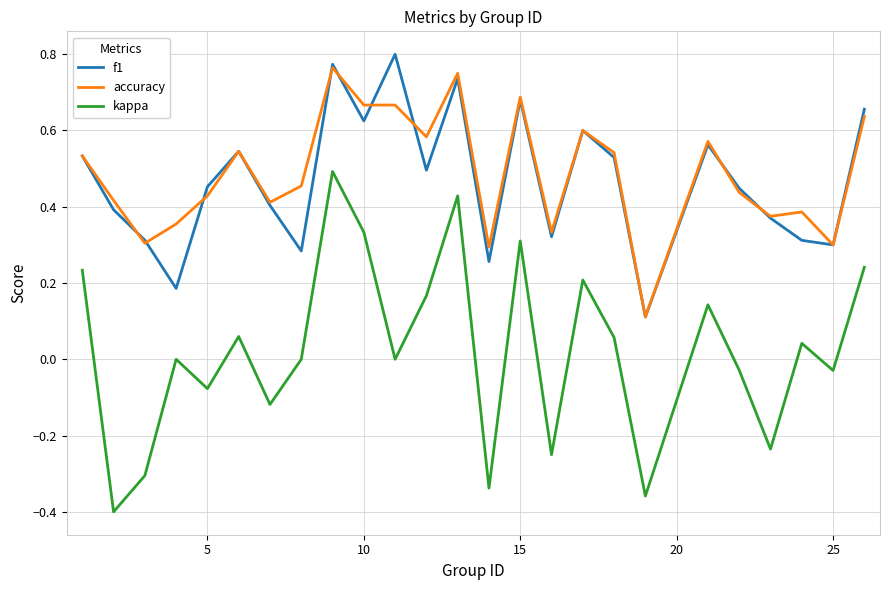

Which series has the widest spread of values?

kappa